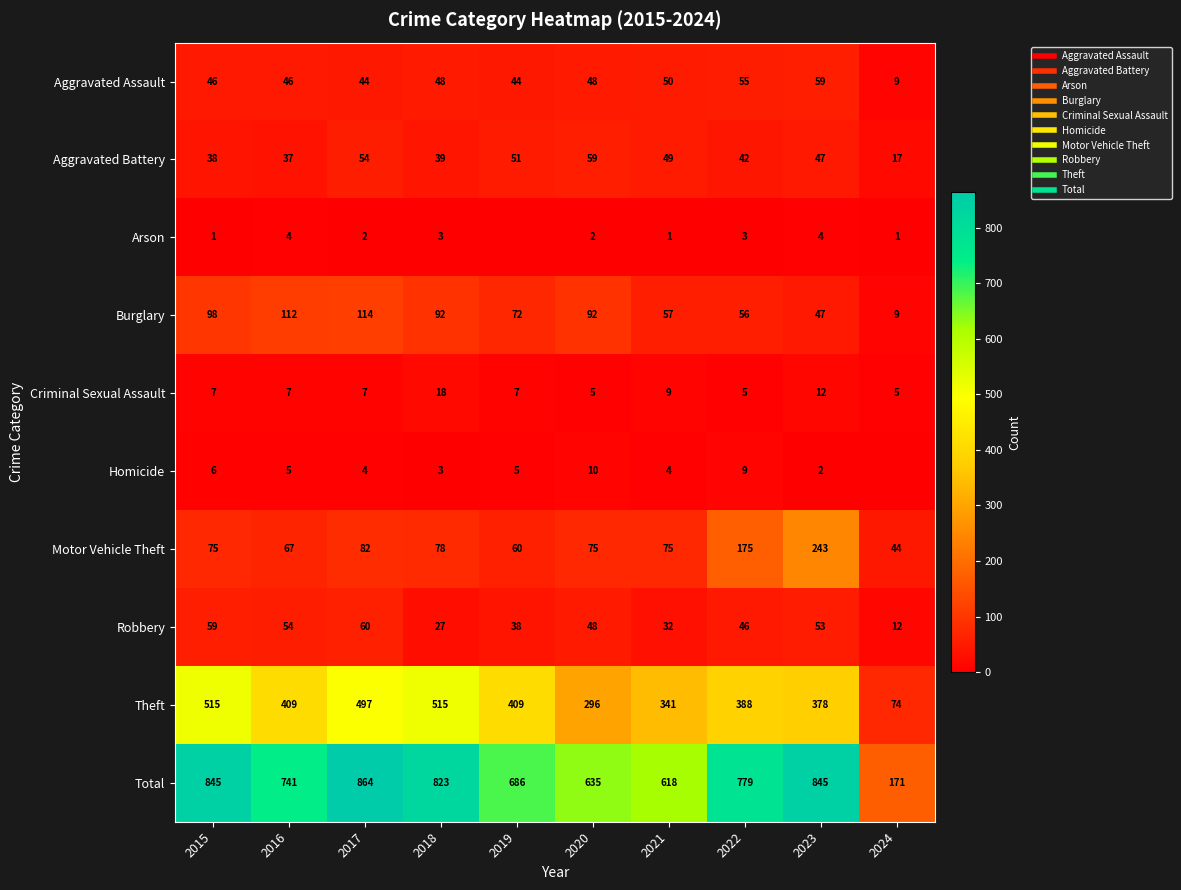

Which has a higher value, 2023 or 2021?

2023